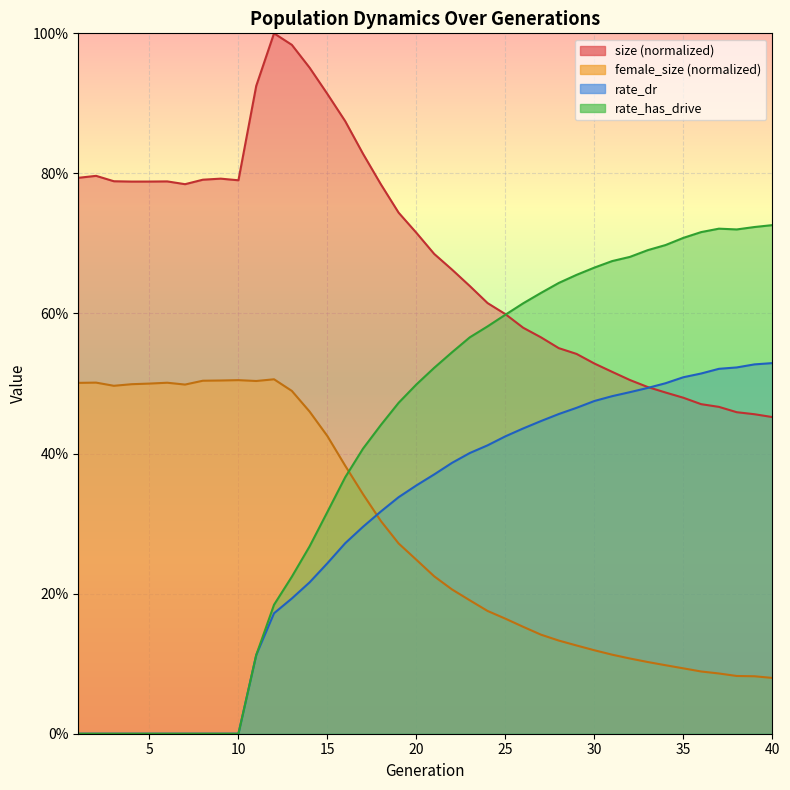

Reading right to left, transcribe all the data shown in this chart.

size: 40=0.5	39=0.5	38=0.5	37=0.5	36=0.5	35=0.5	34=0.5	33=0.5	32=0.5	31=0.5	30=0.5	29=0.5	28=0.6	27=0.6	26=0.6	25=0.6	24=0.6	23=0.6	22=0.7	21=0.7	20=0.7	19=0.7	18=0.8	17=0.8	16=0.9	15=0.9	14=1.0	13=1.0	12=1.0	11=0.9	10=0.8	9=0.8	8=0.8	7=0.8	6=0.8	5=0.8	4=0.8	3=0.8	2=0.8	1=0.8
female_size: 40=0.1	39=0.1	38=0.1	37=0.1	36=0.1	35=0.1	34=0.1	33=0.1	32=0.1	31=0.1	30=0.1	29=0.1	28=0.1	27=0.1	26=0.2	25=0.2	24=0.2	23=0.2	22=0.2	21=0.2	20=0.2	19=0.3	18=0.3	17=0.3	16=0.4	15=0.4	14=0.5	13=0.5	12=0.5	11=0.5	10=0.5	9=0.5	8=0.5	7=0.5	6=0.5	5=0.5	4=0.5	3=0.5	2=0.5	1=0.5
rate_dr: 40=0.5	39=0.5	38=0.5	37=0.5	36=0.5	35=0.5	34=0.5	33=0.5	32=0.5	31=0.5	30=0.5	29=0.5	28=0.5	27=0.4	26=0.4	25=0.4	24=0.4	23=0.4	22=0.4	21=0.4	20=0.4	19=0.3	18=0.3	17=0.3	16=0.3	15=0.2	14=0.2	13=0.2	12=0.2	11=0.1	10=0.0	9=0.0	8=0.0	7=0.0	6=0.0	5=0.0	4=0.0	3=0.0	2=0.0	1=0.0
rate_has_drive: 40=0.7	39=0.7	38=0.7	37=0.7	36=0.7	35=0.7	34=0.7	33=0.7	32=0.7	31=0.7	30=0.7	29=0.7	28=0.6	27=0.6	26=0.6	25=0.6	24=0.6	23=0.6	22=0.5	21=0.5	20=0.5	19=0.5	18=0.4	17=0.4	16=0.4	15=0.3	14=0.3	13=0.2	12=0.2	11=0.1	10=0.0	9=0.0	8=0.0	7=0.0	6=0.0	5=0.0	4=0.0	3=0.0	2=0.0	1=0.0